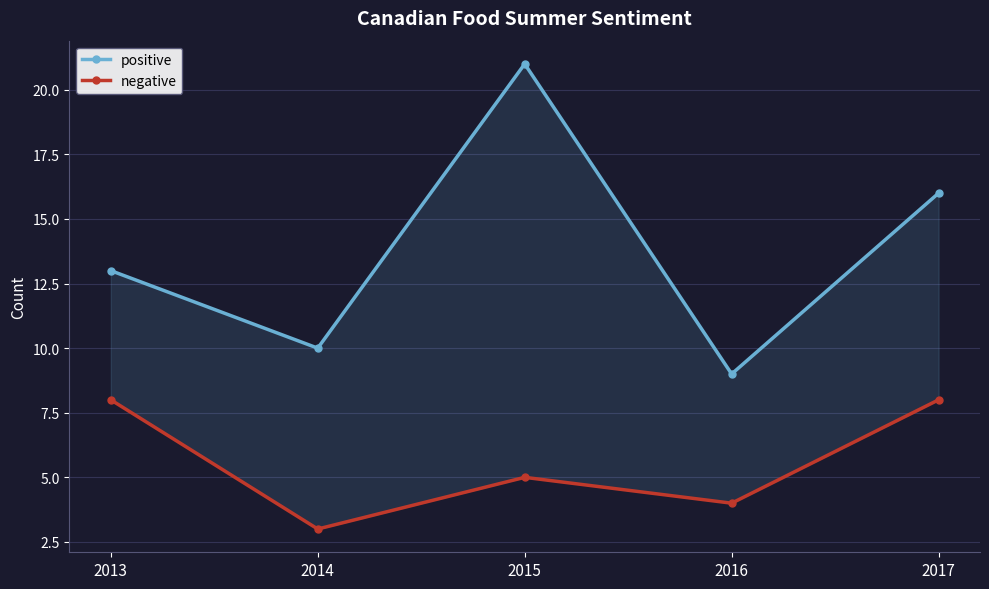

True or false: positive and negative intersect in this chart.

False